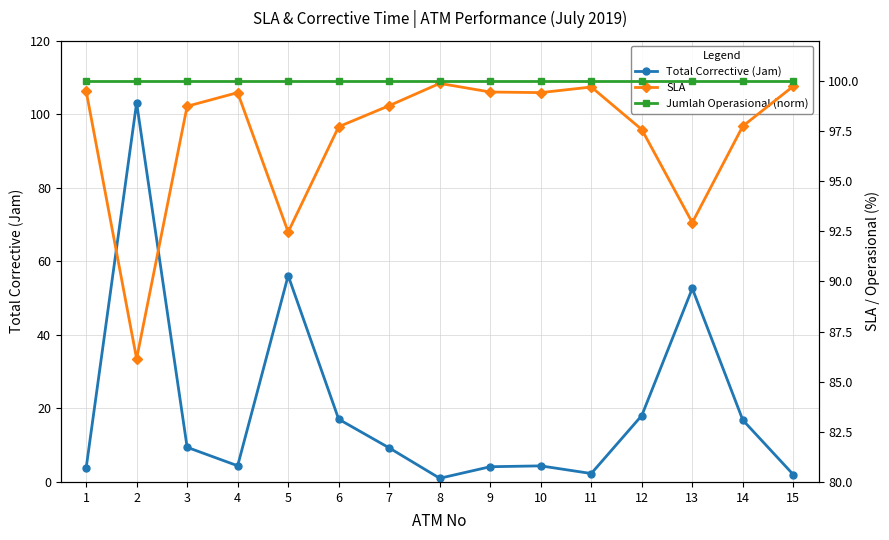

What is the difference between the maximum and minimum values in the SLA series?

13.7